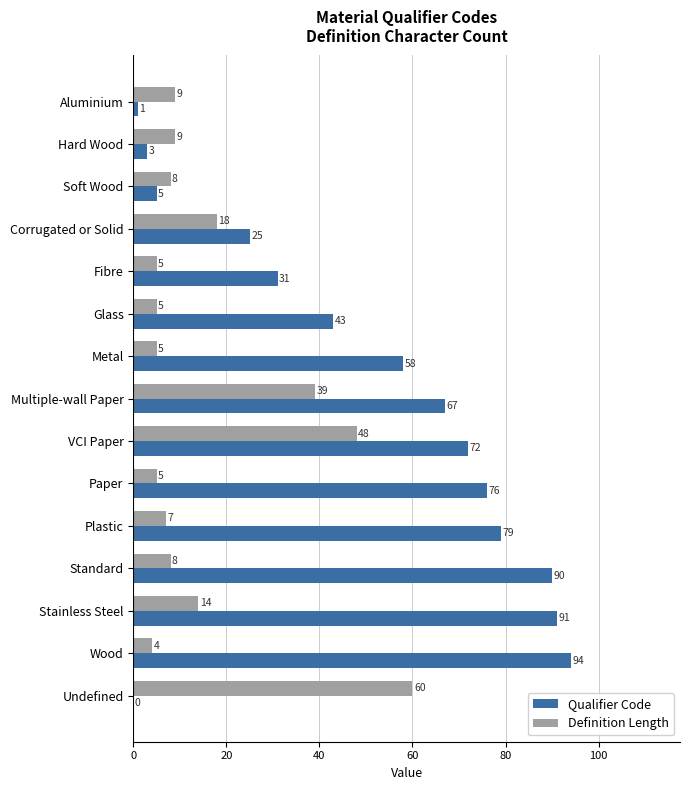

Which series has the largest total across all categories?

Qualifier Code